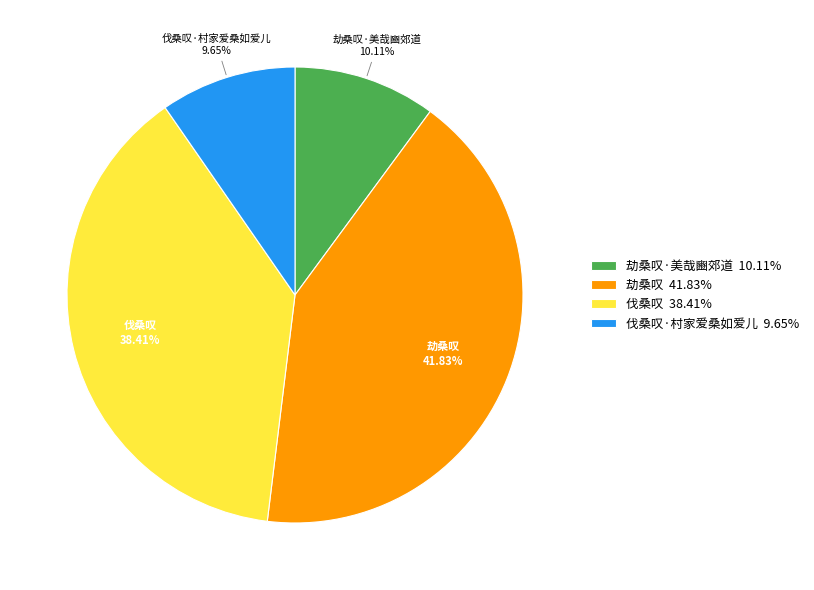

Is it true that 劫桑叹 is 42% of the pie?

True